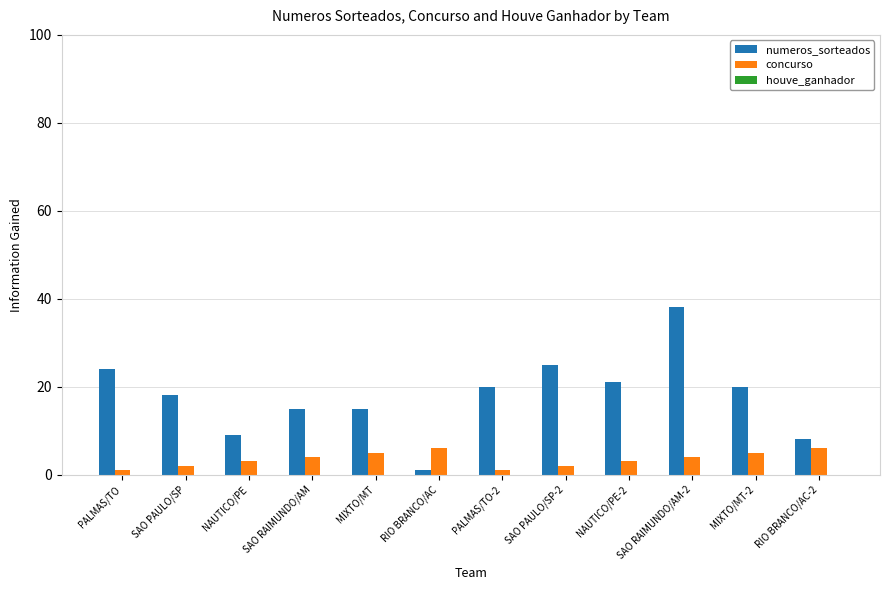

What is the average value of the numeros_sorteados series?

18